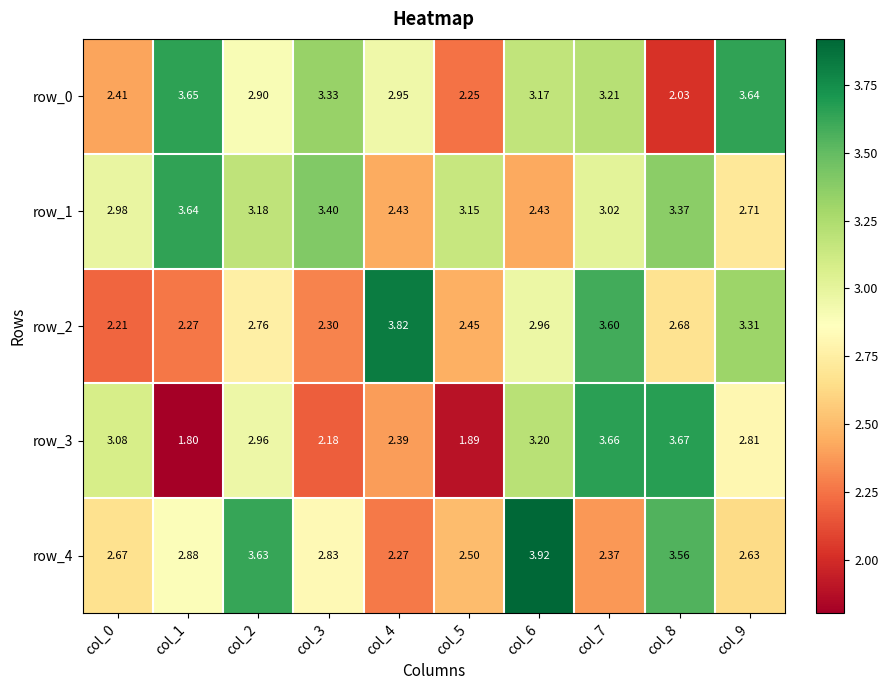

Is the value of row_3 at col_4 greater than the value of row_4 at col_7?

Yes